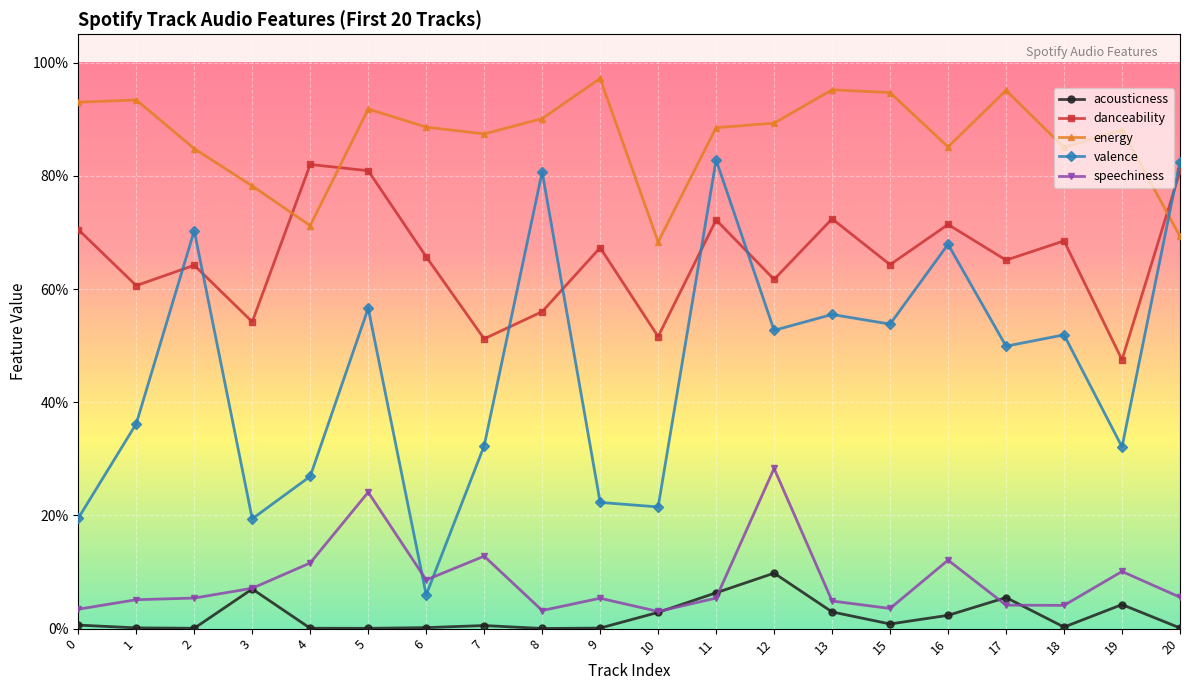

Is the value of speechiness at 17 greater than the value of acousticness at 16?

Yes